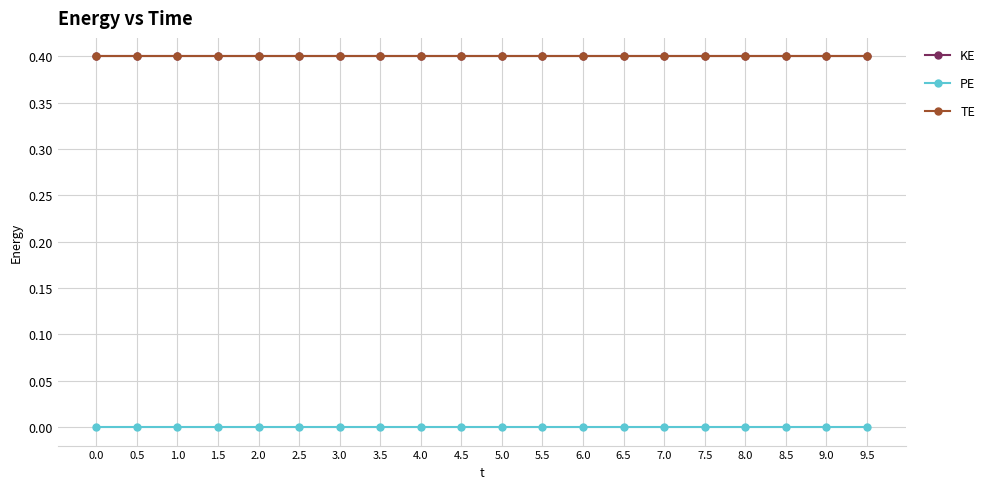

Is the value of KE at 1.5 greater than the value of TE at 0.0?

No